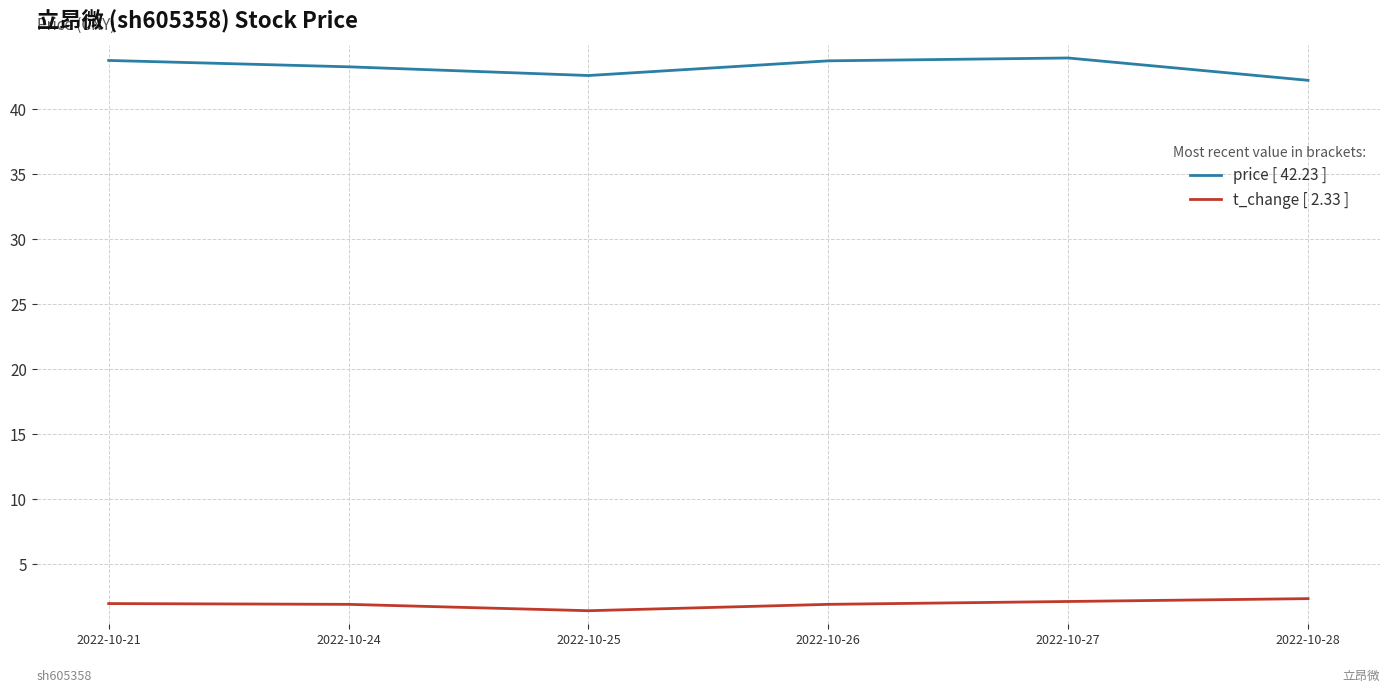

Where does the price [ 42.23 ] series first go above 43?

2022-10-21